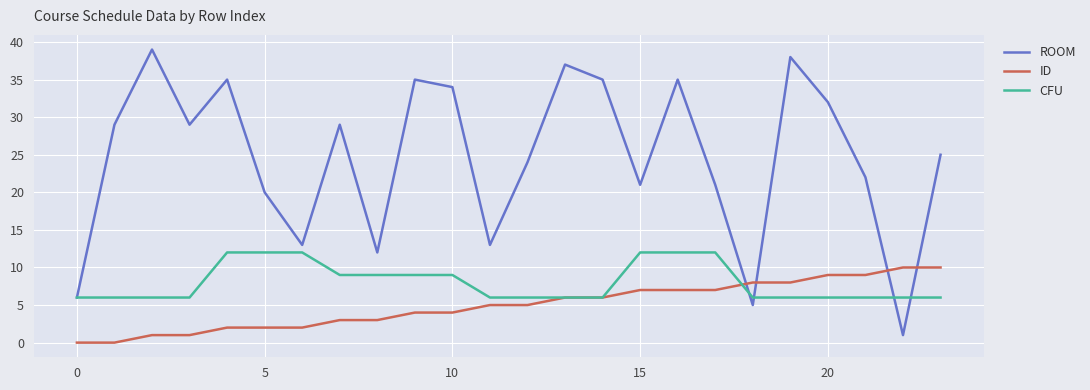

How many times do ROOM and ID cross each other?

4